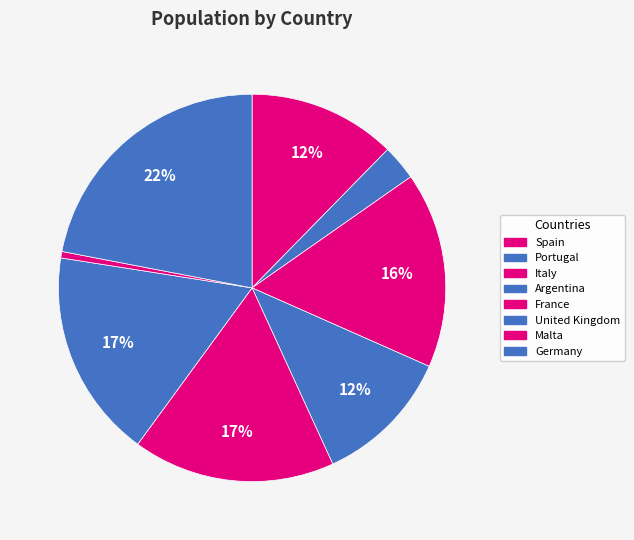

Count the number of slices in the pie.

8